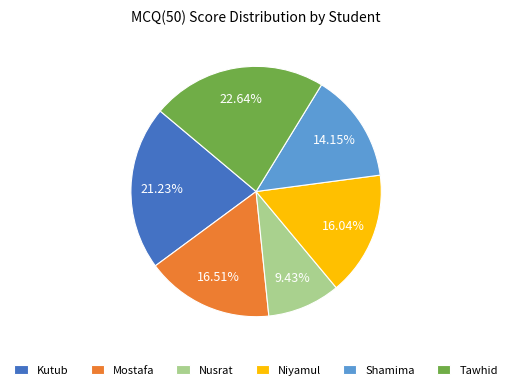

How many slices are in this pie chart?

6